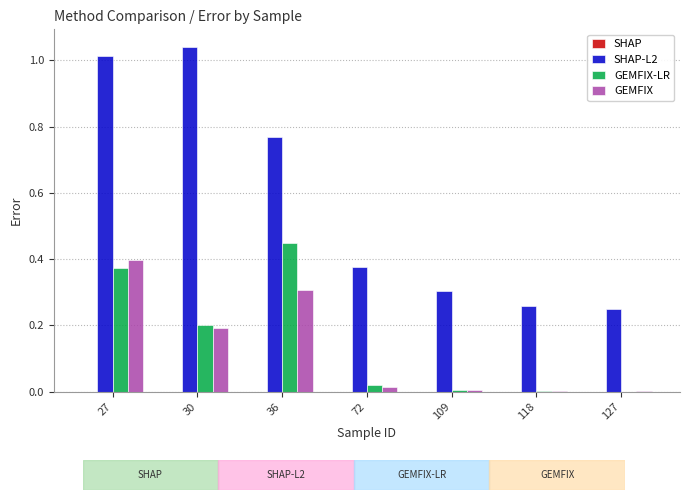

At which label does GEMFIX-LR reach its peak?

36